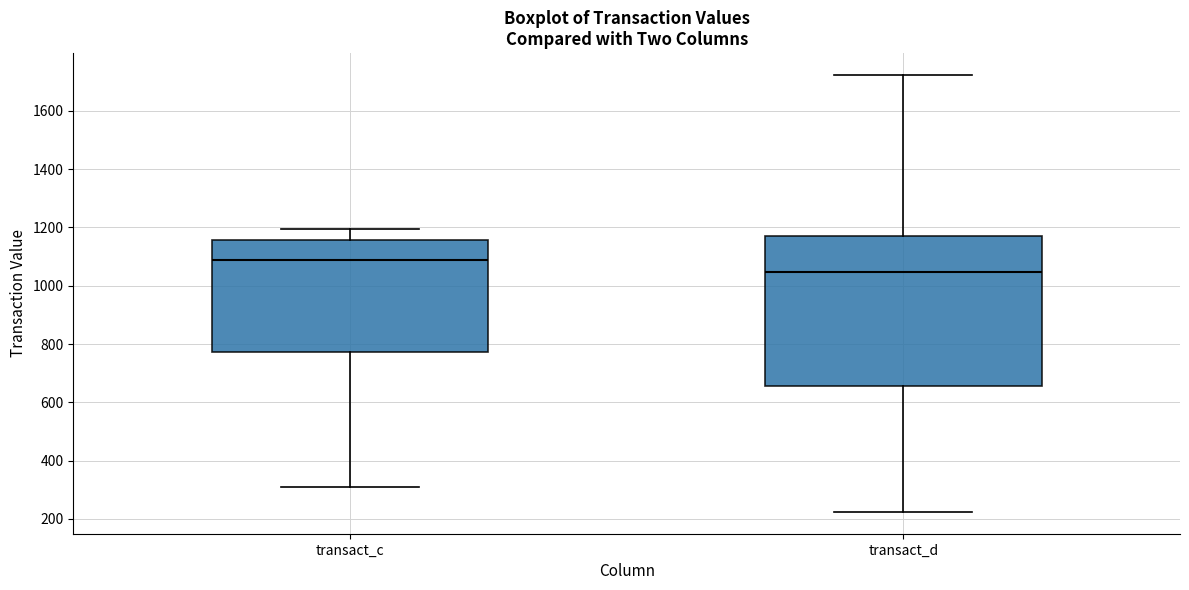

Comparing the boxes themselves (not the whiskers), which one is the tallest?

transact_d